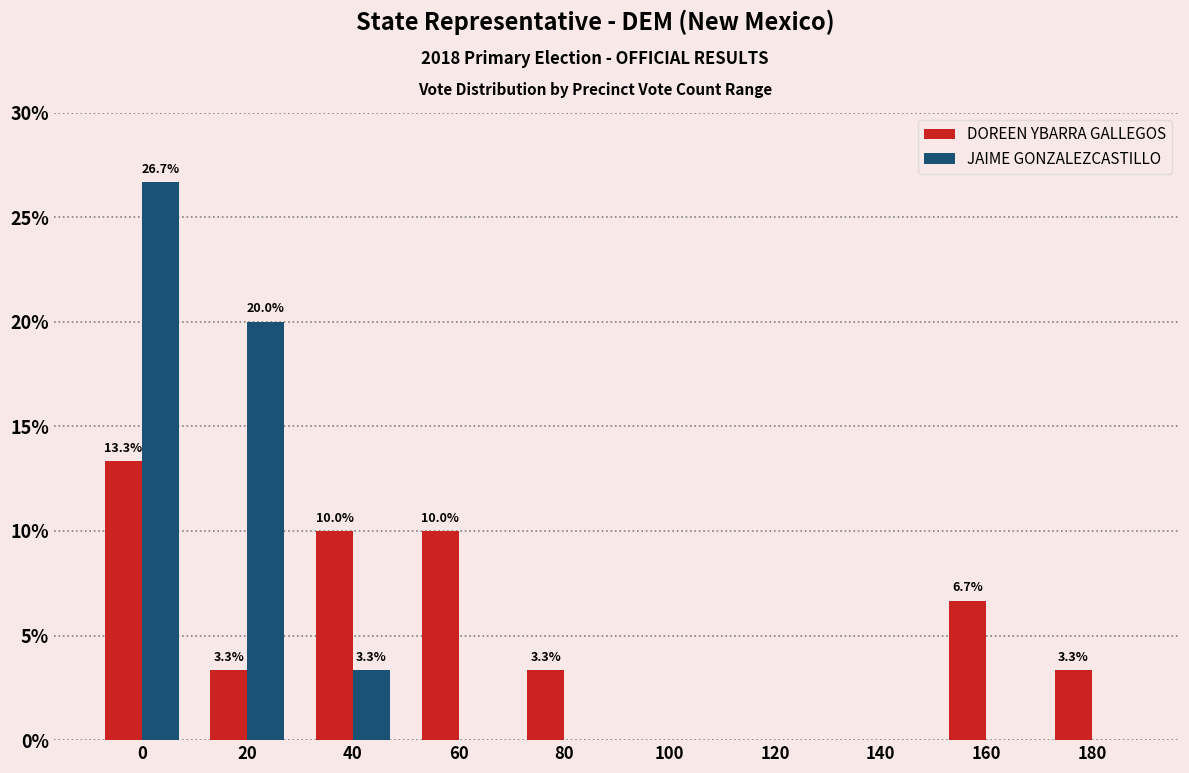

Reading left to right, what are all the values shown in this chart?

DOREEN YBARRA GALLEGOS: 0=13.3	20=3.3	40=10.0	60=10.0	80=3.3	100=0.0	120=0.0	140=0.0	160=6.7	180=3.3
JAIME GONZALEZCASTILLO: 0=26.7	20=20.0	40=3.3	60=0.0	80=0.0	100=0.0	120=0.0	140=0.0	160=0.0	180=0.0